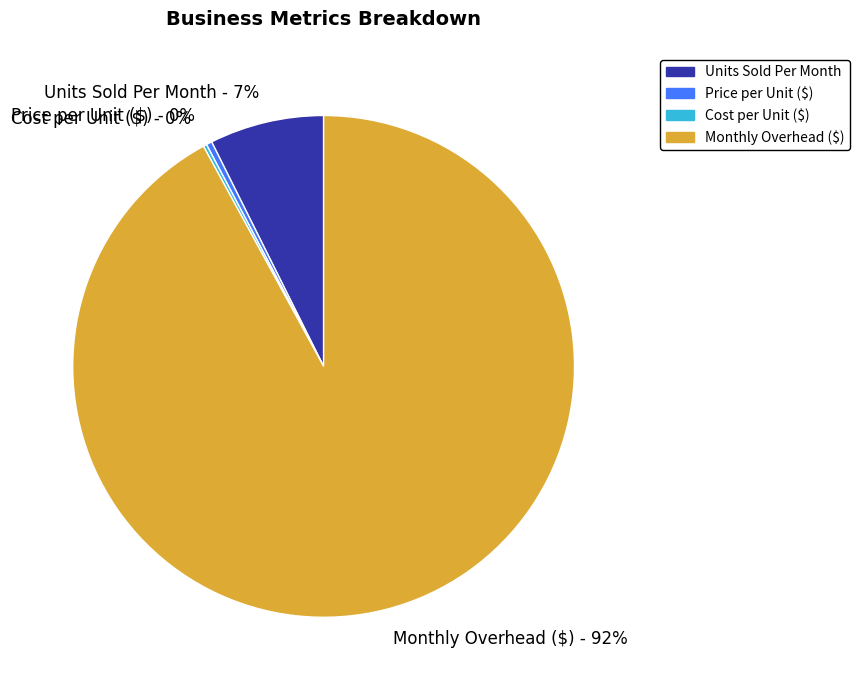

Which category has the biggest portion of the pie?

Monthly Overhead ($)